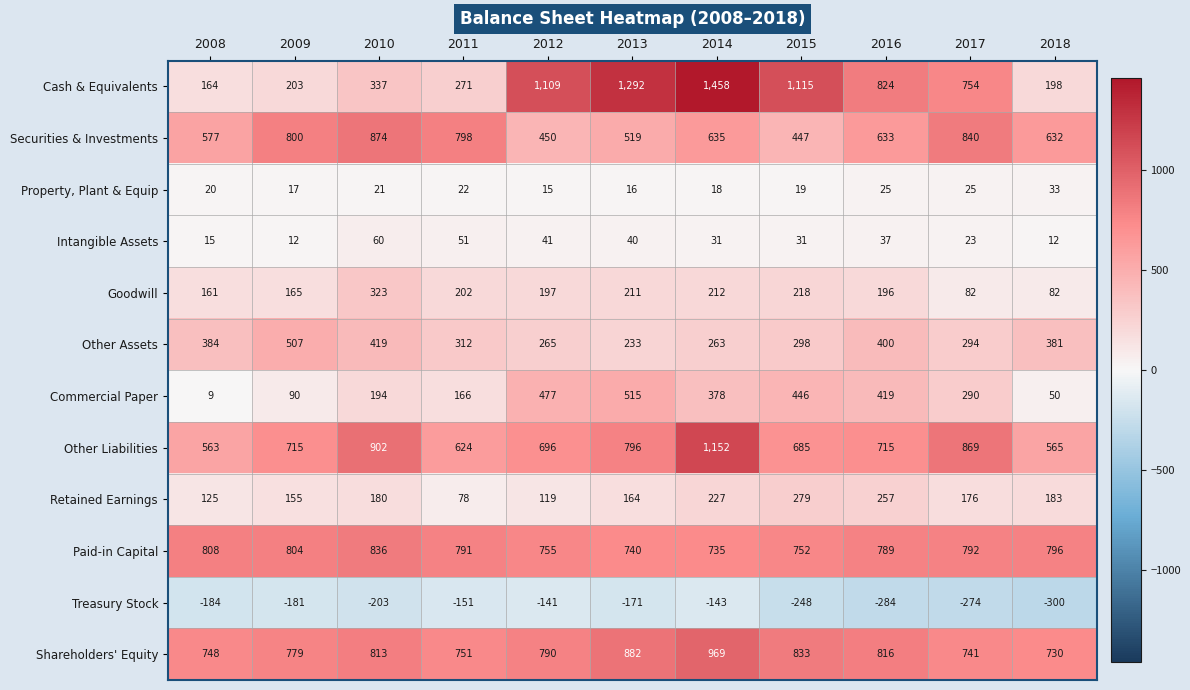

At which category does the chart reach its peak across all series?

2014